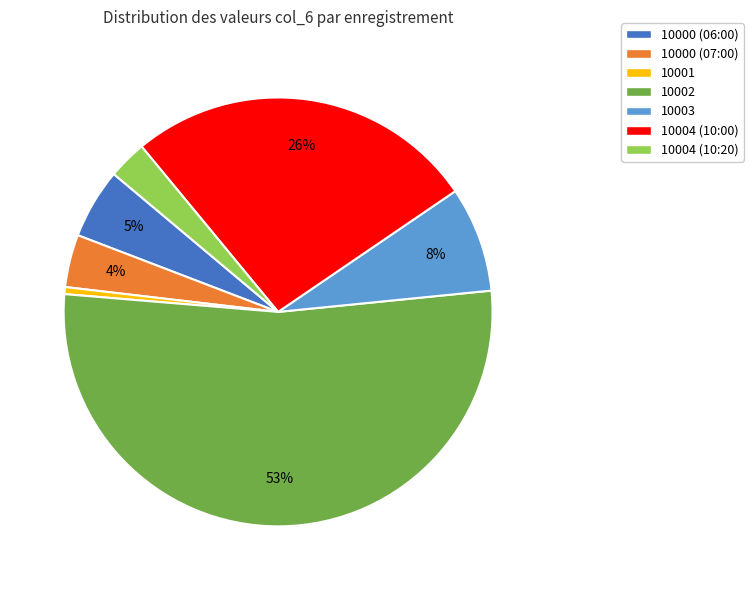

Rank the categories by value from lowest to highest.

10001, 10004 (10:20), 10000 (07:00), 10000 (06:00), 10003, 10004 (10:00), 10002